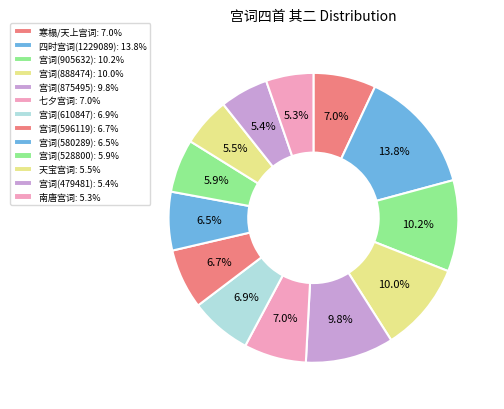

Count the number of slices in the pie.

13